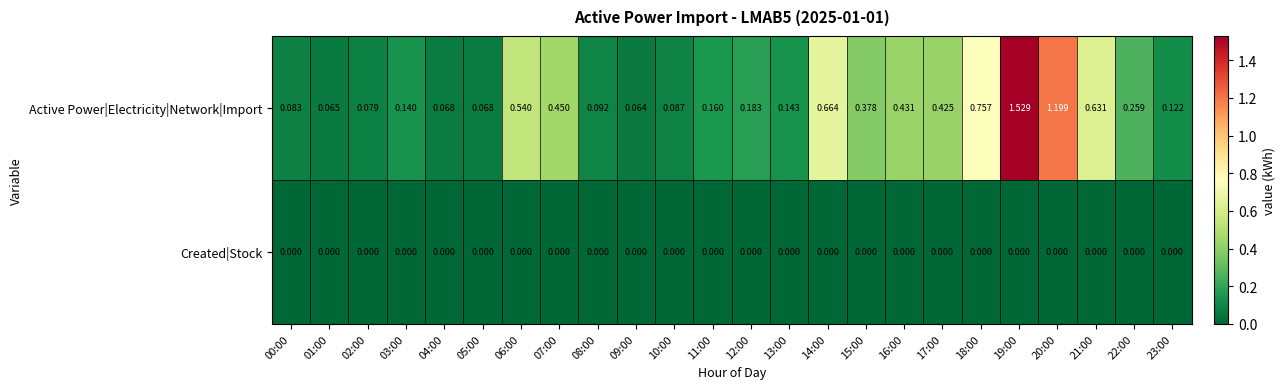

What is the total value across all series at 20:00?

1.2